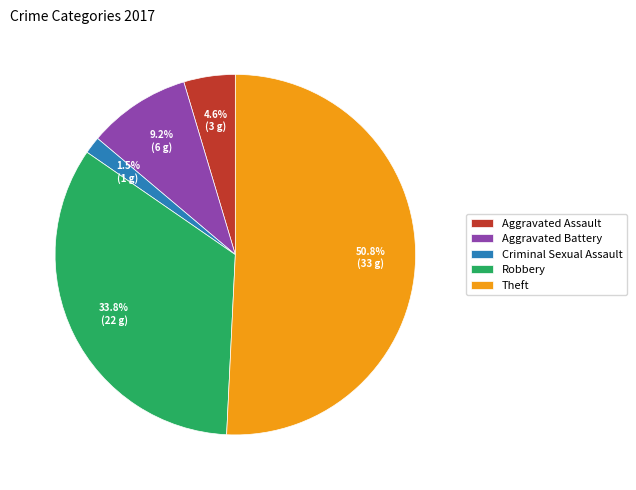

Which has a higher value, Aggravated Assault or Aggravated Battery?

Aggravated Battery